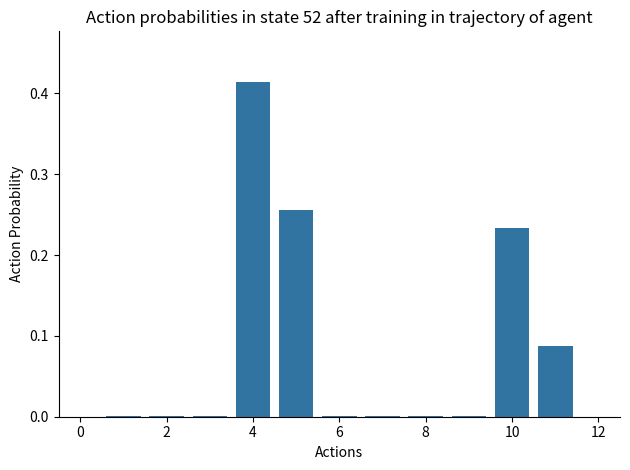

Are the bars horizontal?

No